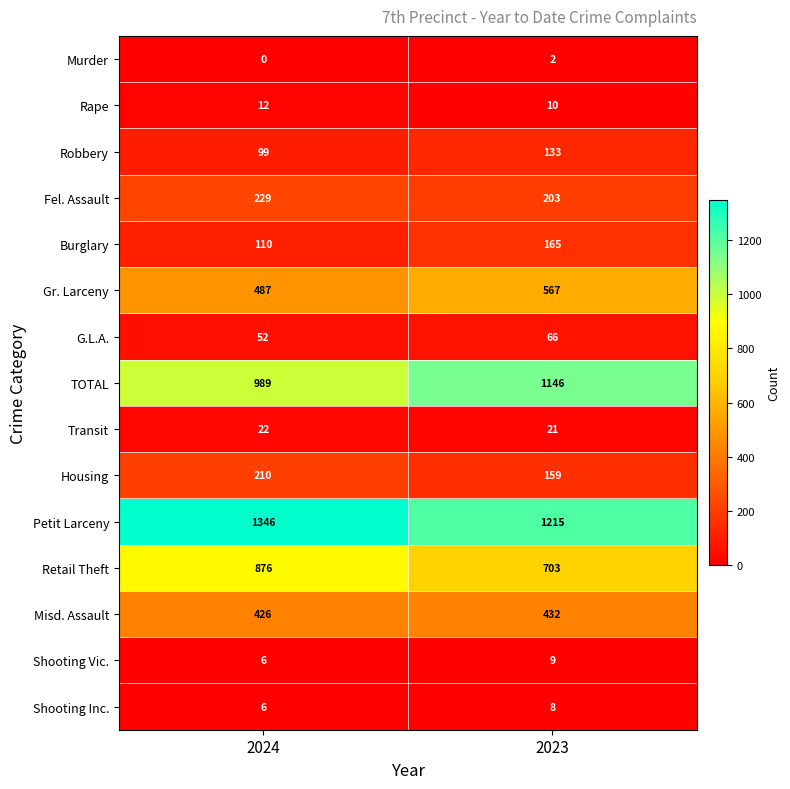

Which label corresponds to the smallest value in the chart?

2024